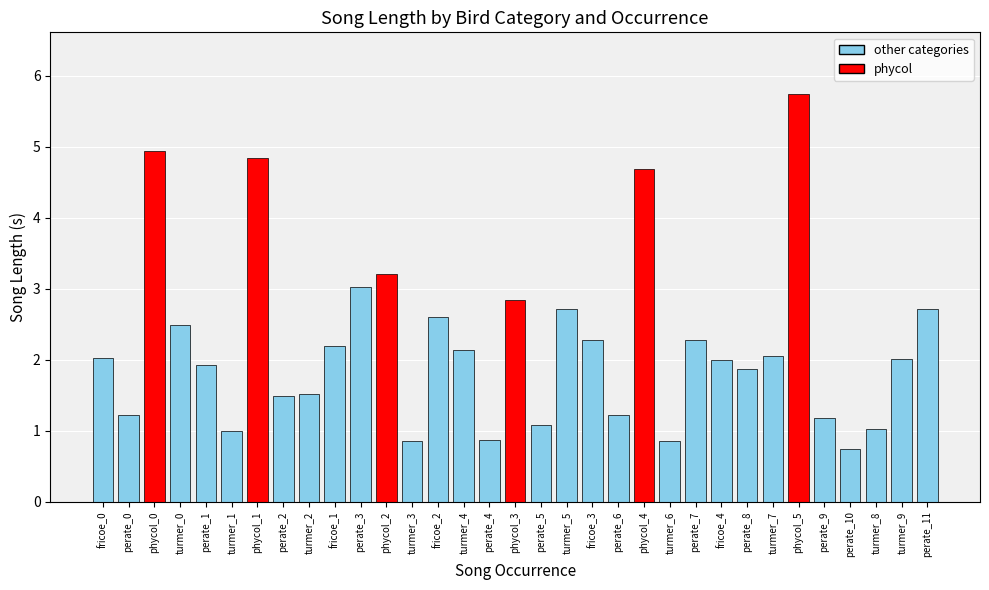

What is the difference between the maximum and minimum values?

5.0